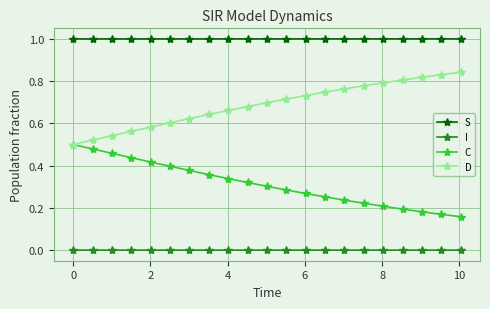

Is this an area chart (filled region under the line)?

No